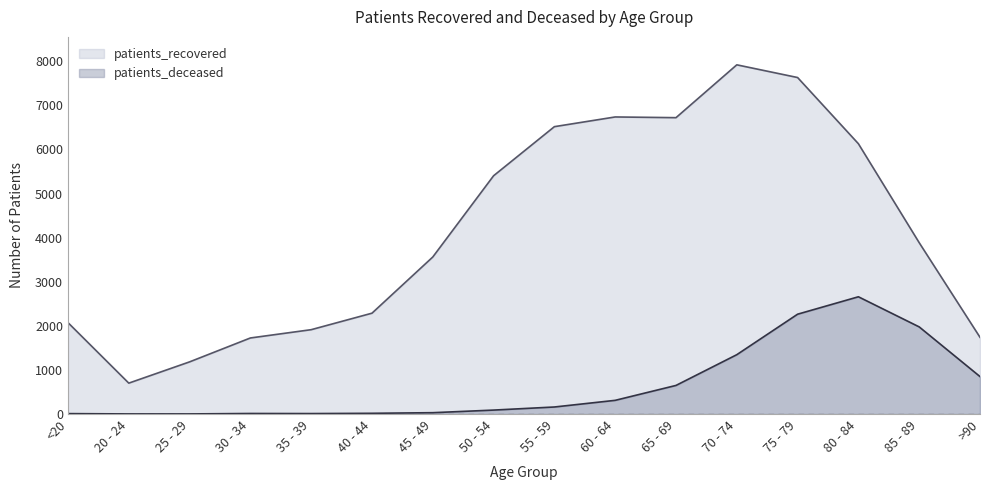

Rank the series by their maximum value, from highest to lowest.

patients_recovered, patients_deceased